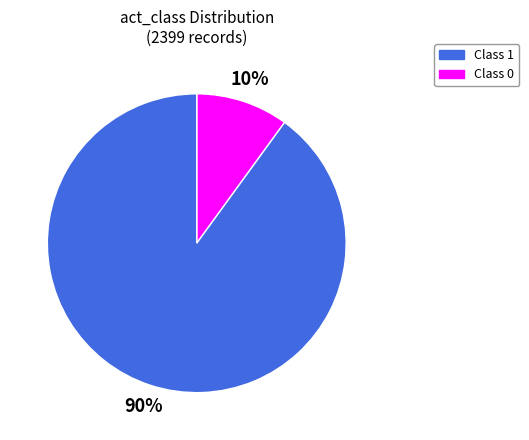

To the nearest percent, what is the difference between the largest and smallest slice percentages?

80%